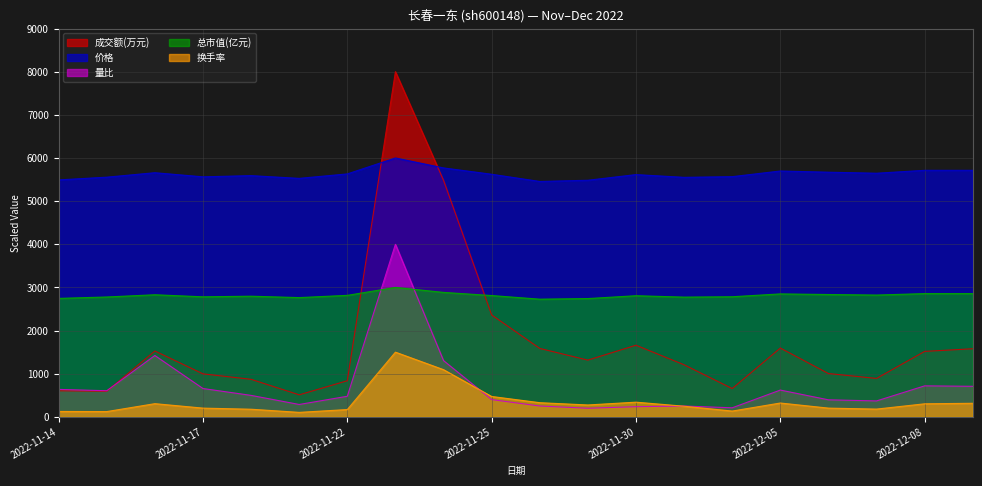

At how many categories does at least one series exceed 321?

20